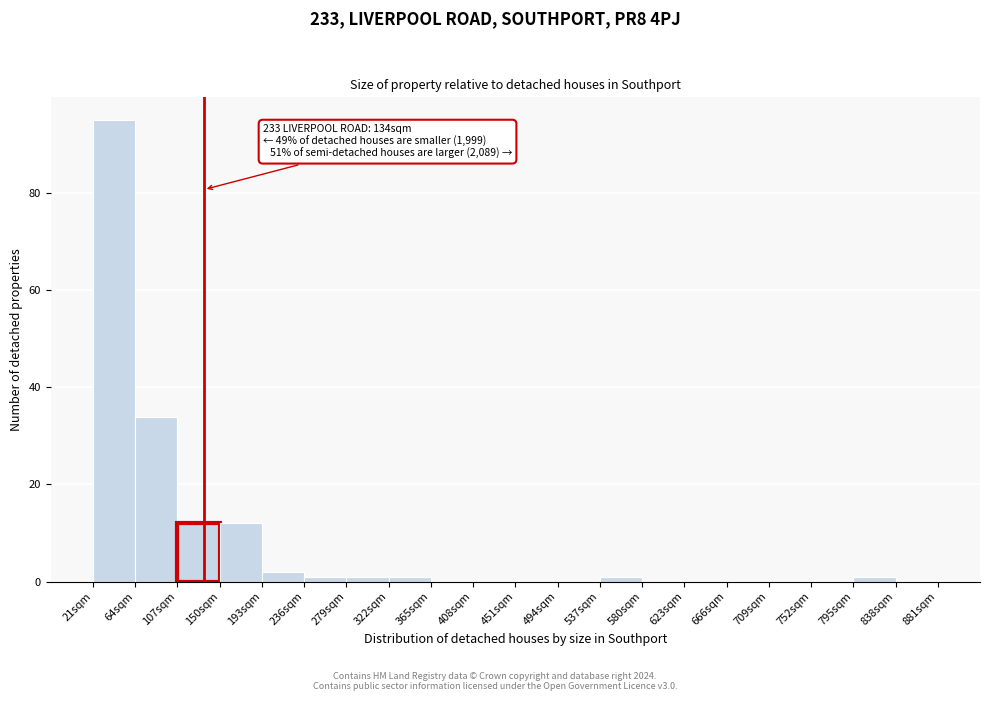

Over which range of the x-axis is the bar tallest?

21 to 64